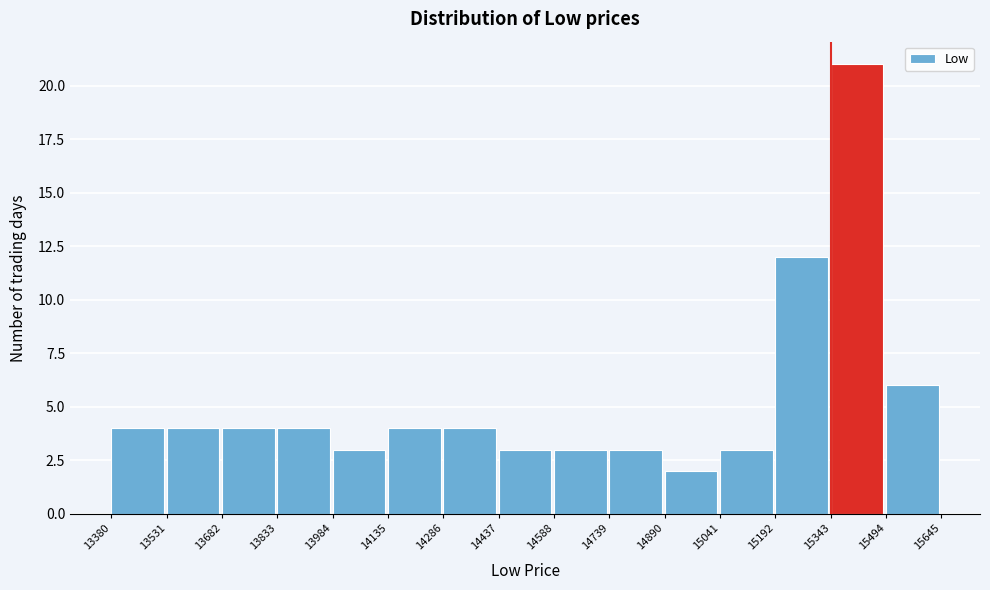

What is the height of the bar covering 15494 to 15645 on the x-axis? The values are not printed on the chart, so give them approximately, as read against the axis.

6